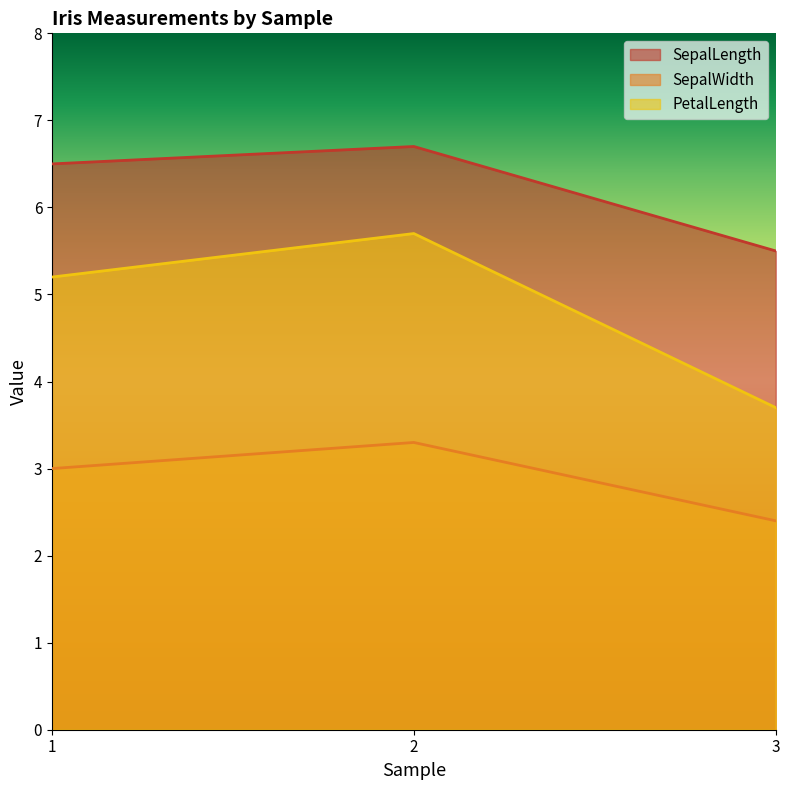

Reading left to right, extract all data points from this chart.

SepalLength: 6.5	6.7	5.5
SepalWidth: 3.0	3.3	2.4
PetalLength: 5.2	5.7	3.7